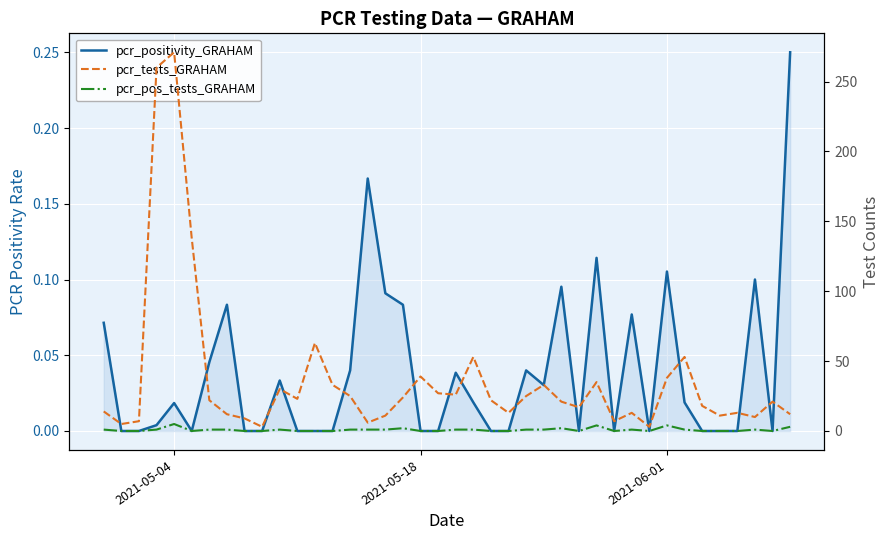

What is the average value of the pcr_tests_GRAHAM series?

36.6